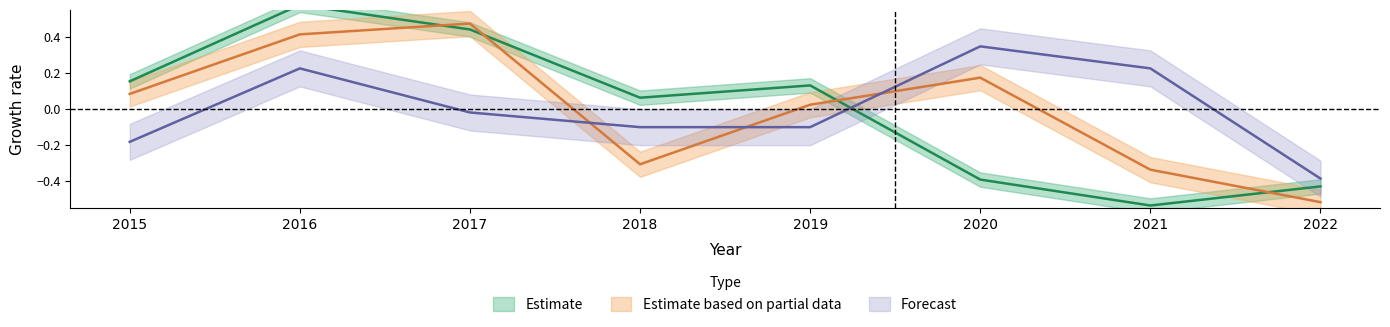

How many lines are shown in the chart?

3